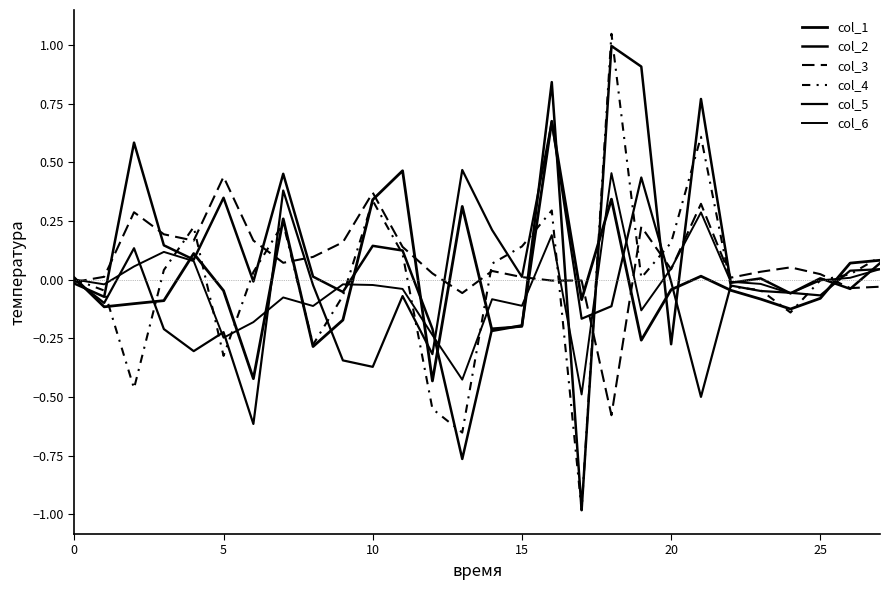

Which series has the largest range (max minus min)?

col_4